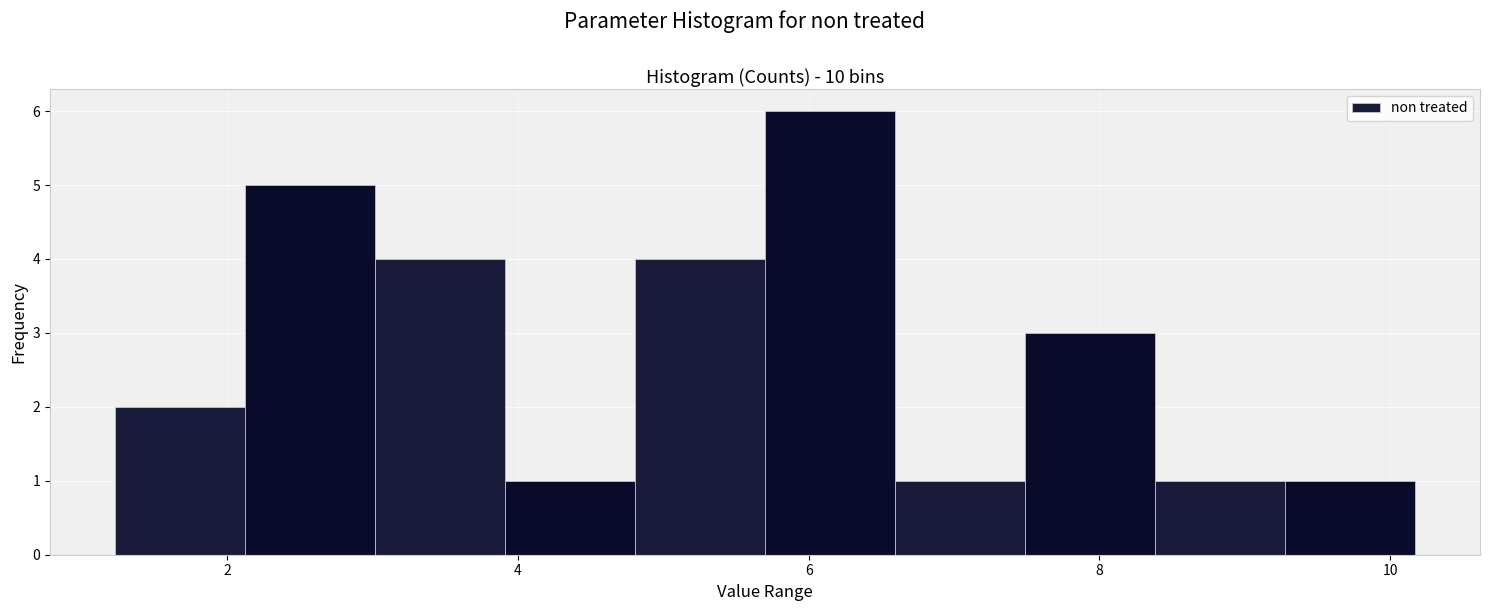

What is the height of the bar covering 8.4 to 9.2 on the x-axis? Neither the bar edges nor the heights are printed on the chart, so give them approximately, as read against the axes.

1